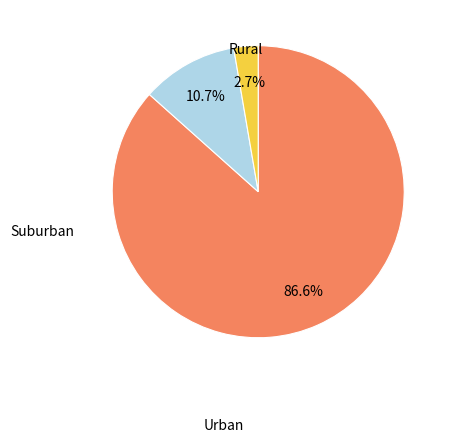

Is there a majority slice in this chart?

Yes